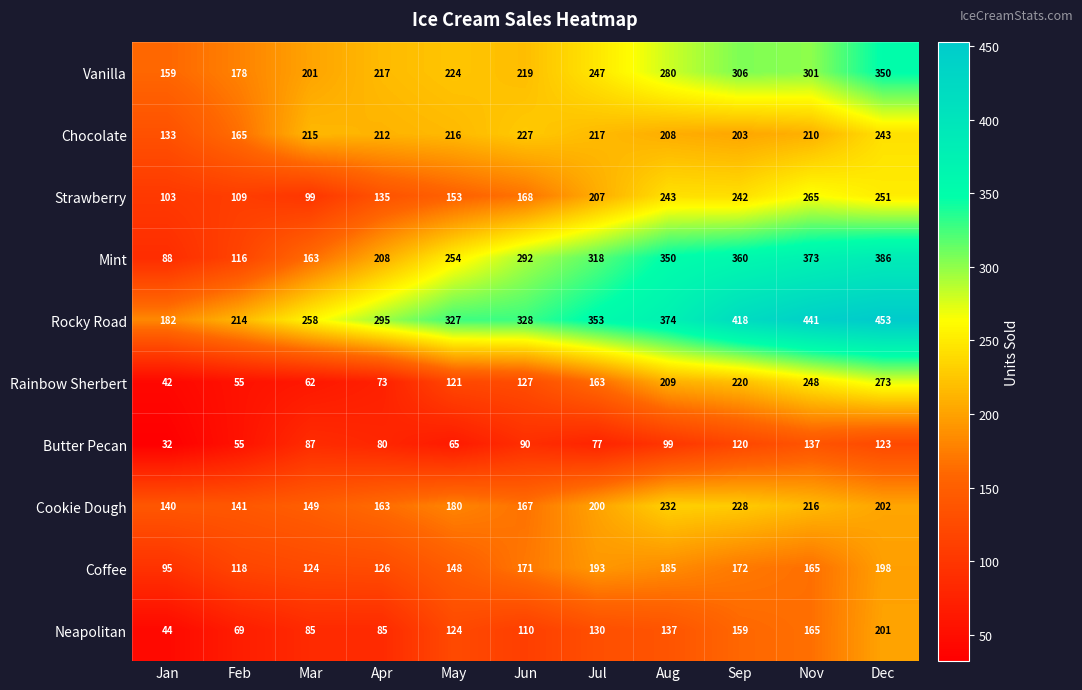

Is it true that Mint equals 116 at Feb?

True